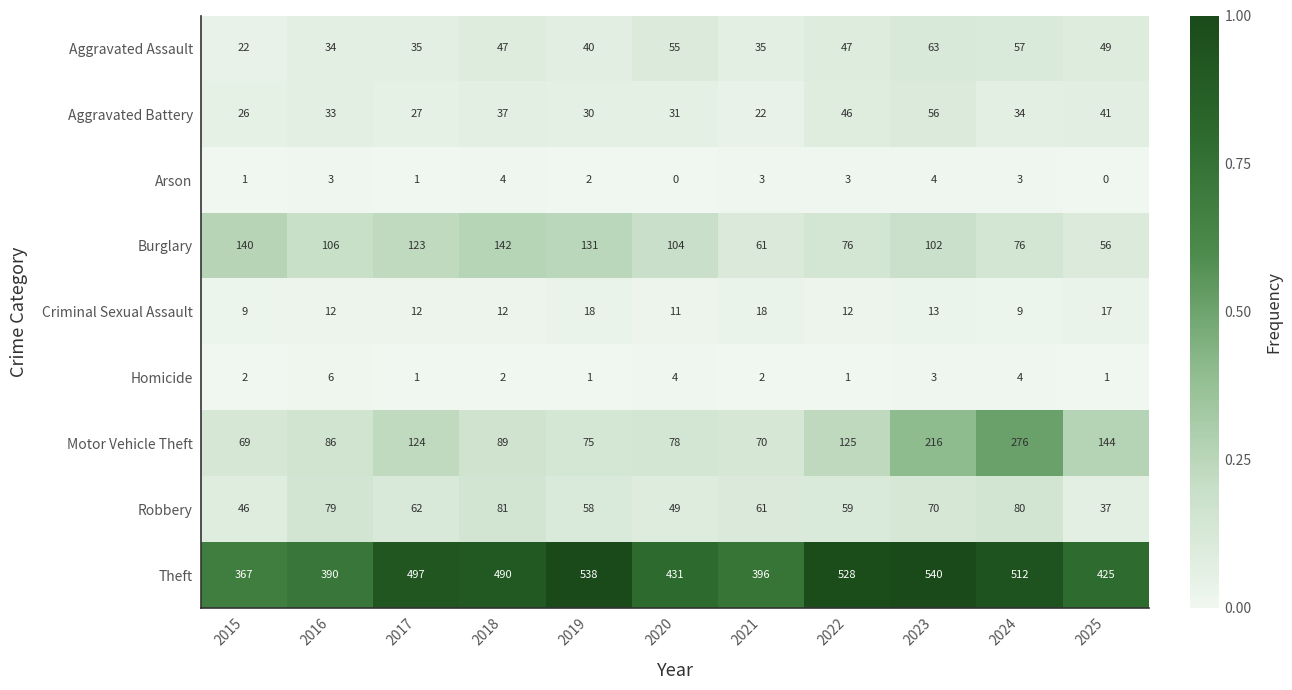

At 2024, list the series in order from largest to smallest.

Theft, Motor Vehicle Theft, Robbery, Burglary, Aggravated Assault, Aggravated Battery, Criminal Sexual Assault, Homicide, Arson